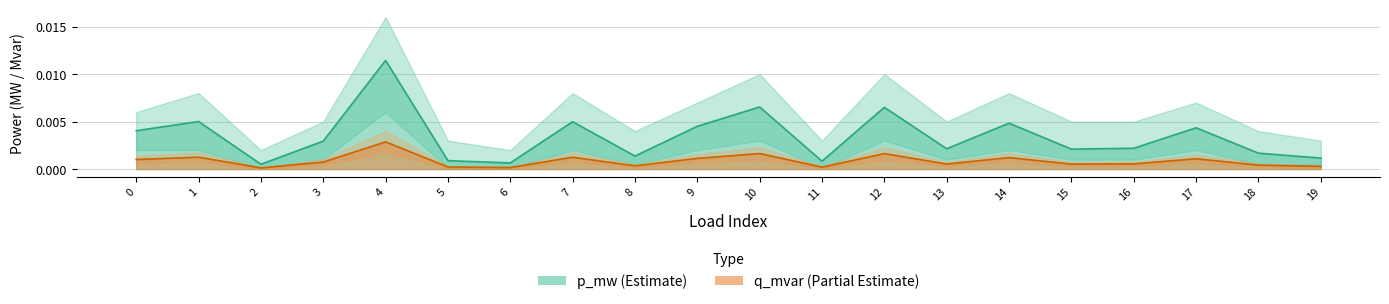

How many lines are shown in the chart?

2